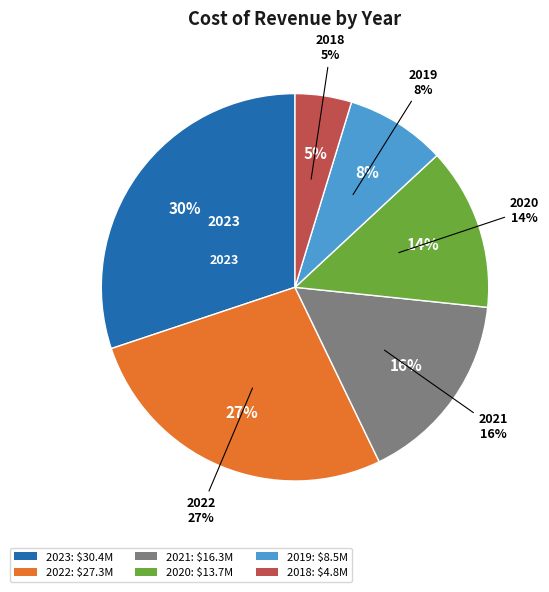

How many segments does this pie chart have?

6